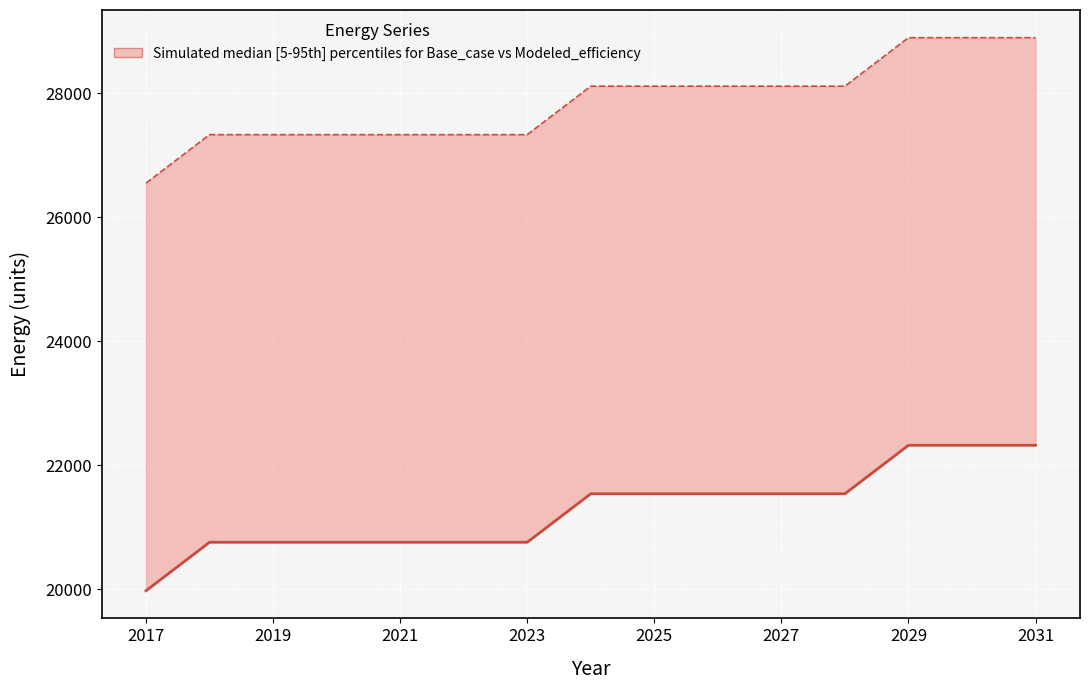

What is the highest value of the Base case diesel consumed series?

28895.8